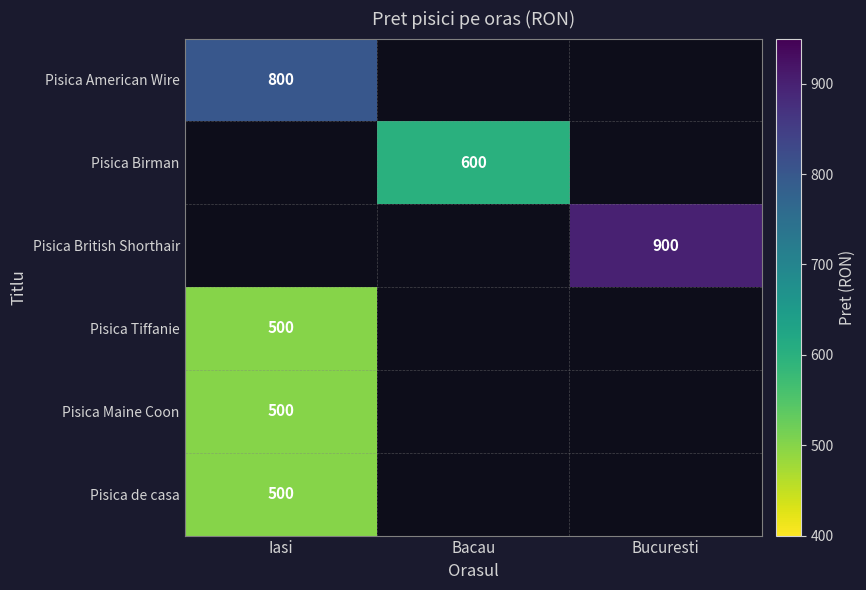

Which label corresponds to the largest value in the chart?

Bucuresti